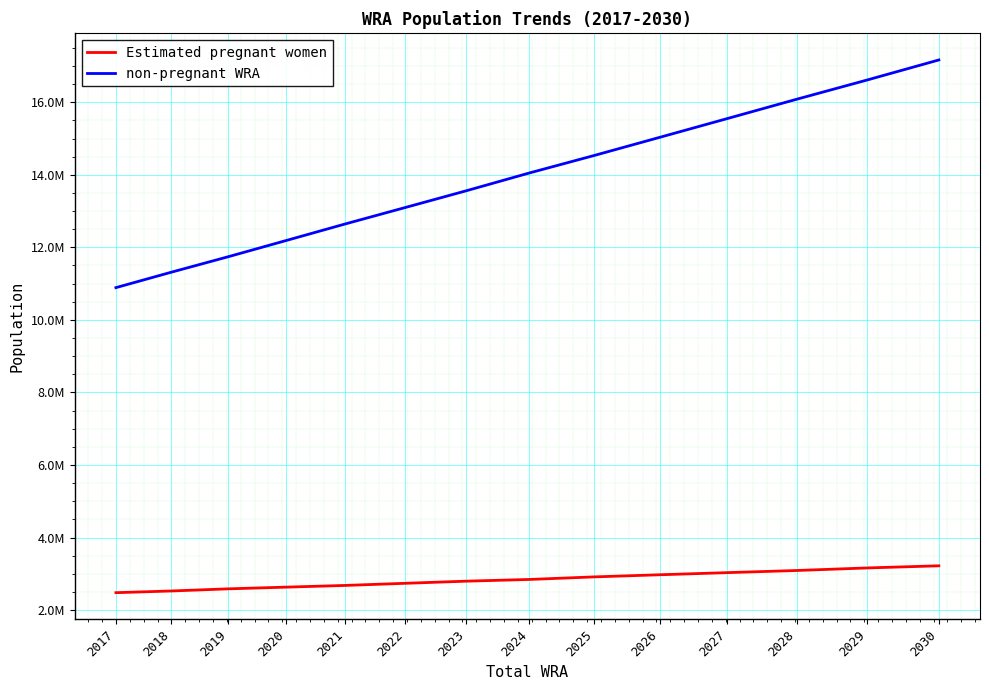

True or false: Estimated pregnant women and non-pregnant WRA cross at least once.

False